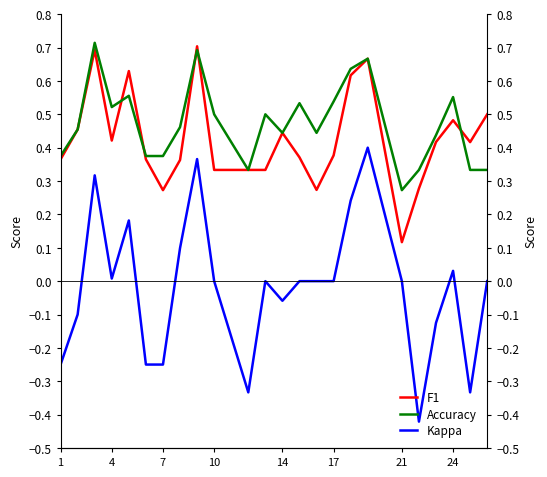

What is the value of the Accuracy point at the 10th from the left?

0.5